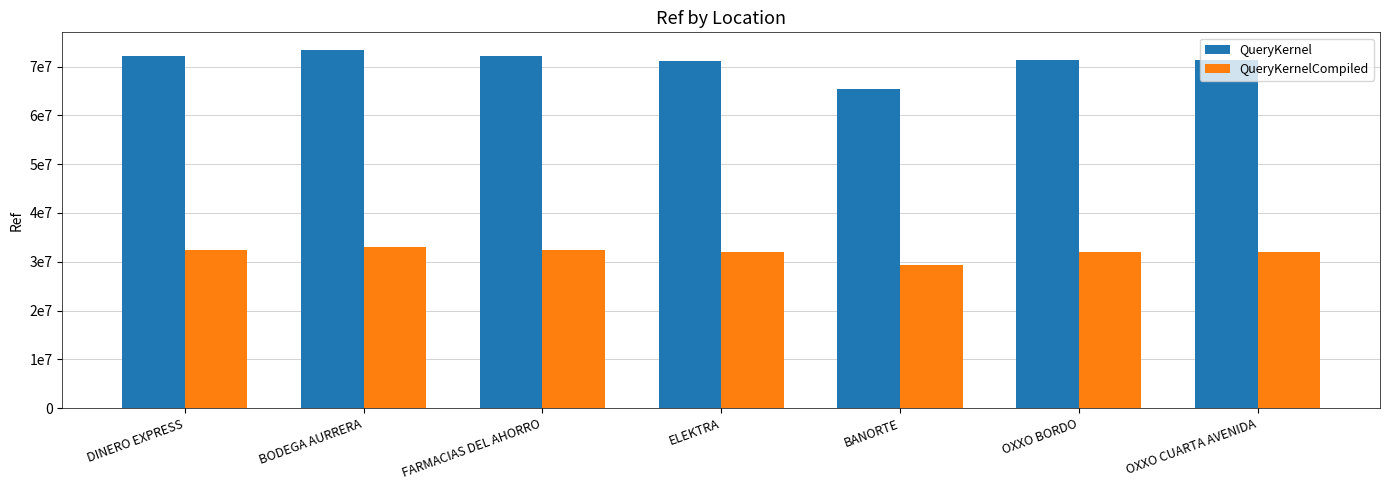

At which category is the sum across all series the highest?

BODEGA AURRERA